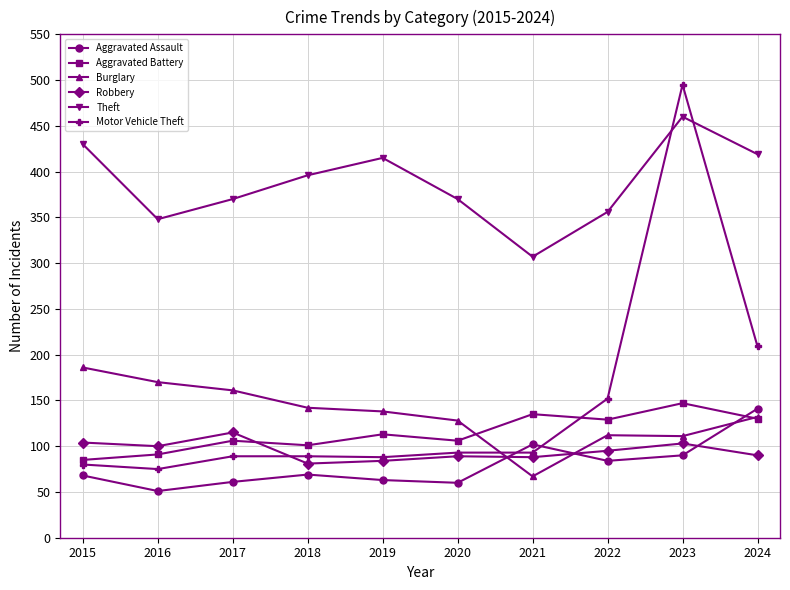

True or false: Aggravated Battery has a value of 101 at 2018.

True